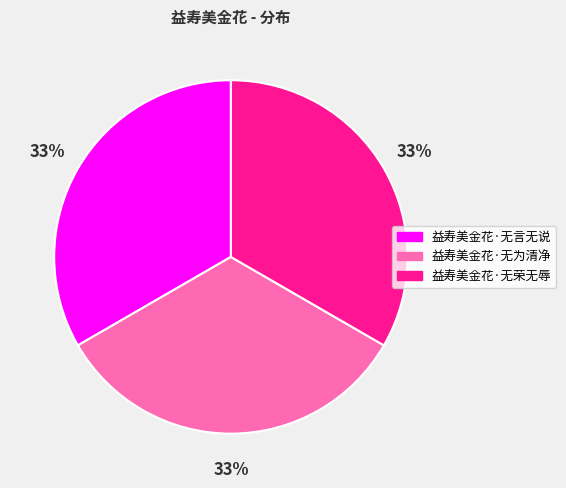

What is the ratio of the value at 益寿美金花·无荣无辱 to the value at 益寿美金花·无言无说?

1.0